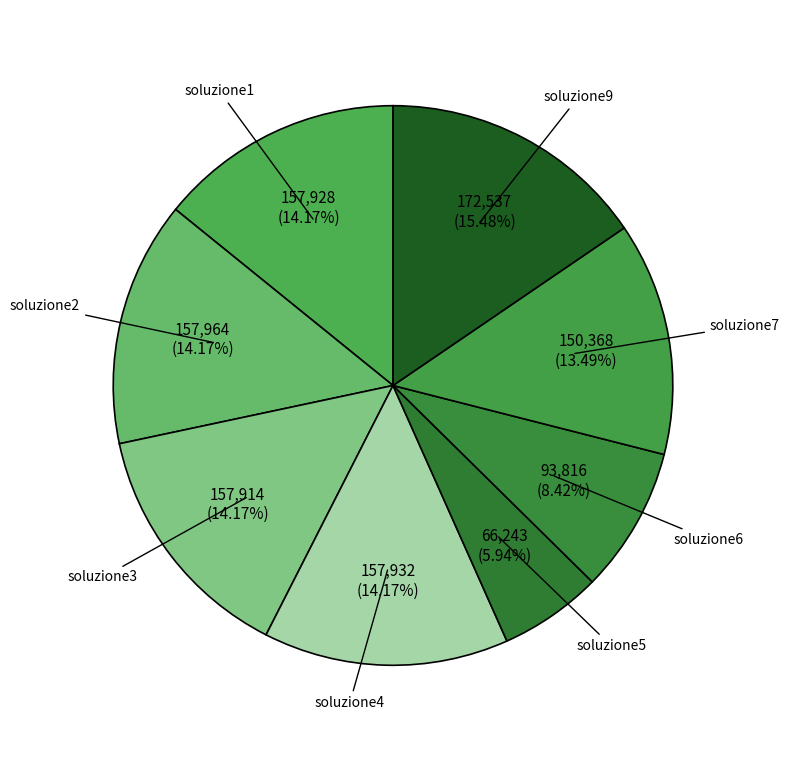

To the nearest percent, what is the combined percentage of soluzione5 and soluzione7?

19%